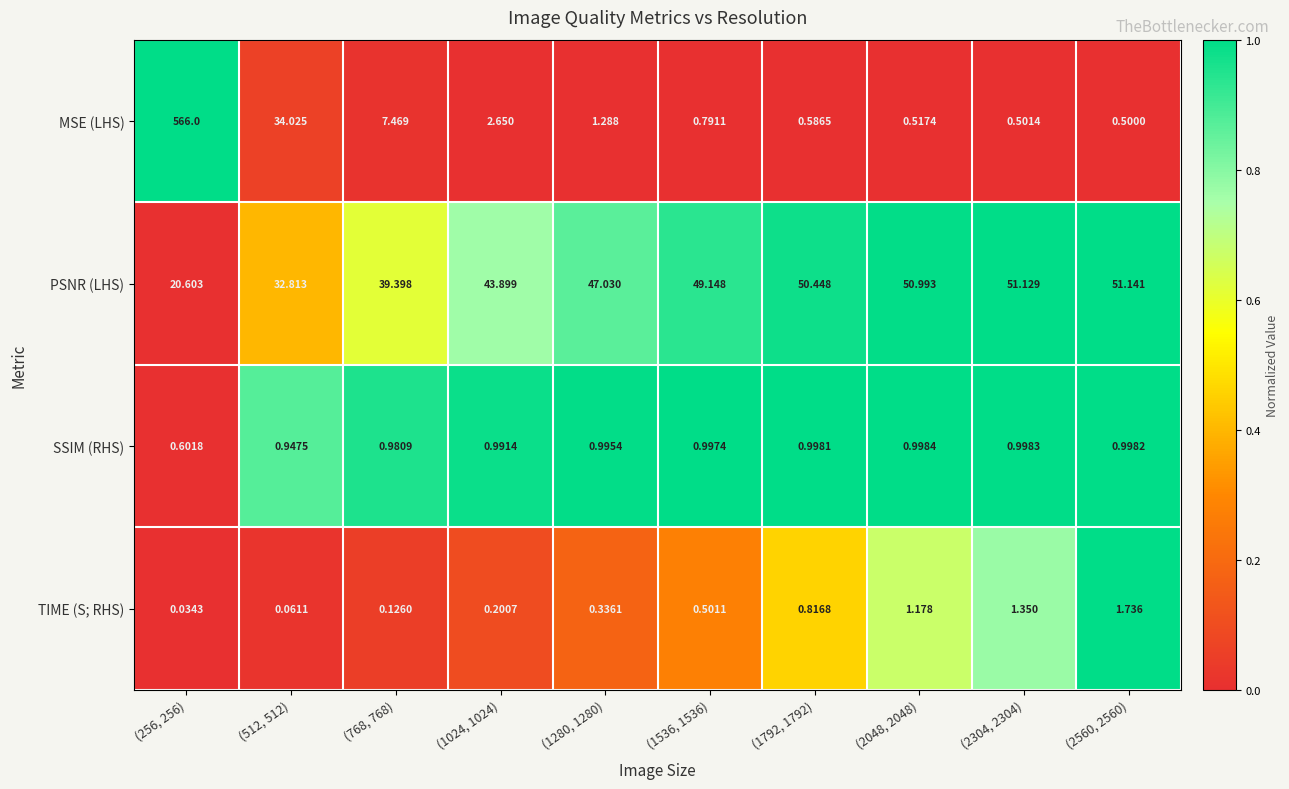

What is the total value across all series at (1536, 1536)?

51.4